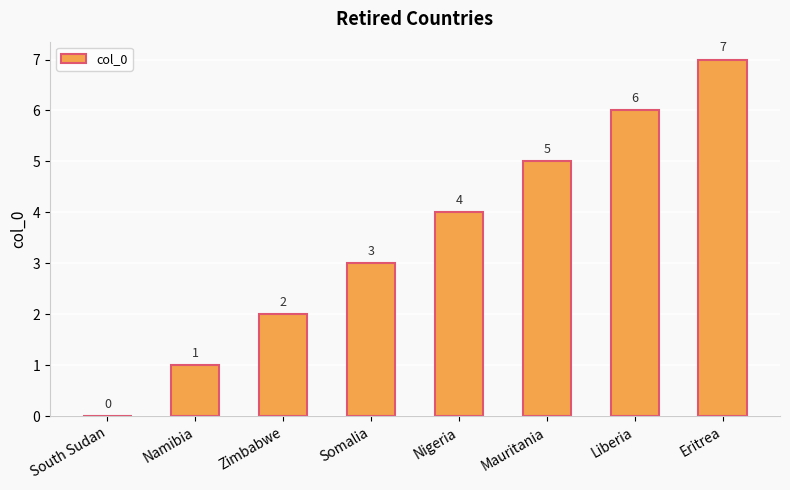

What is the sum of the values at Somalia and Namibia?

4